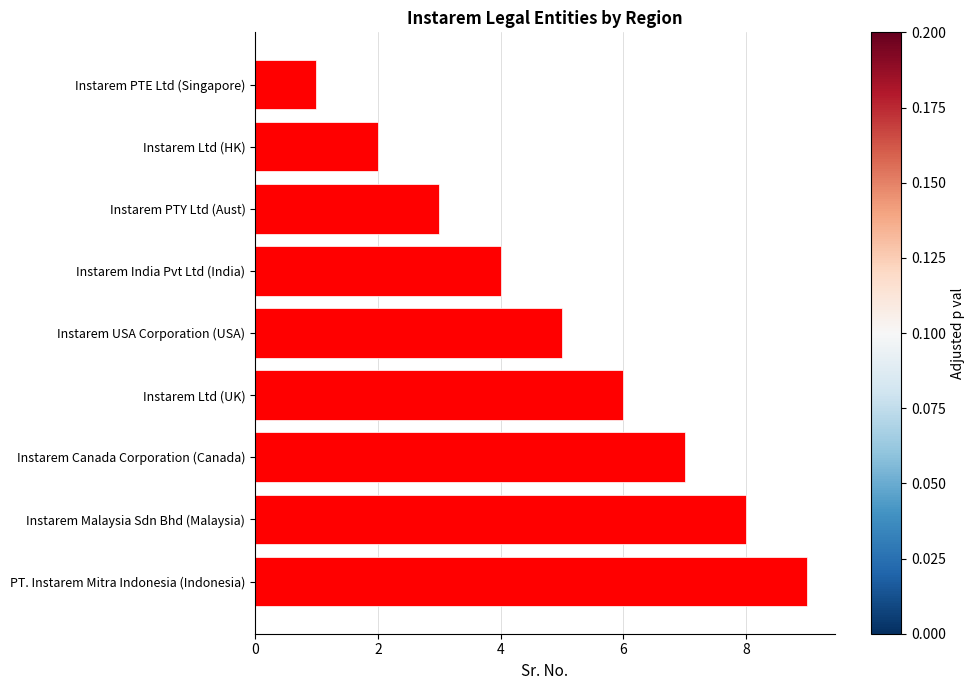

What is the label of the 1st bar from the bottom?

PT. Instarem Mitra Indonesia (Indonesia)